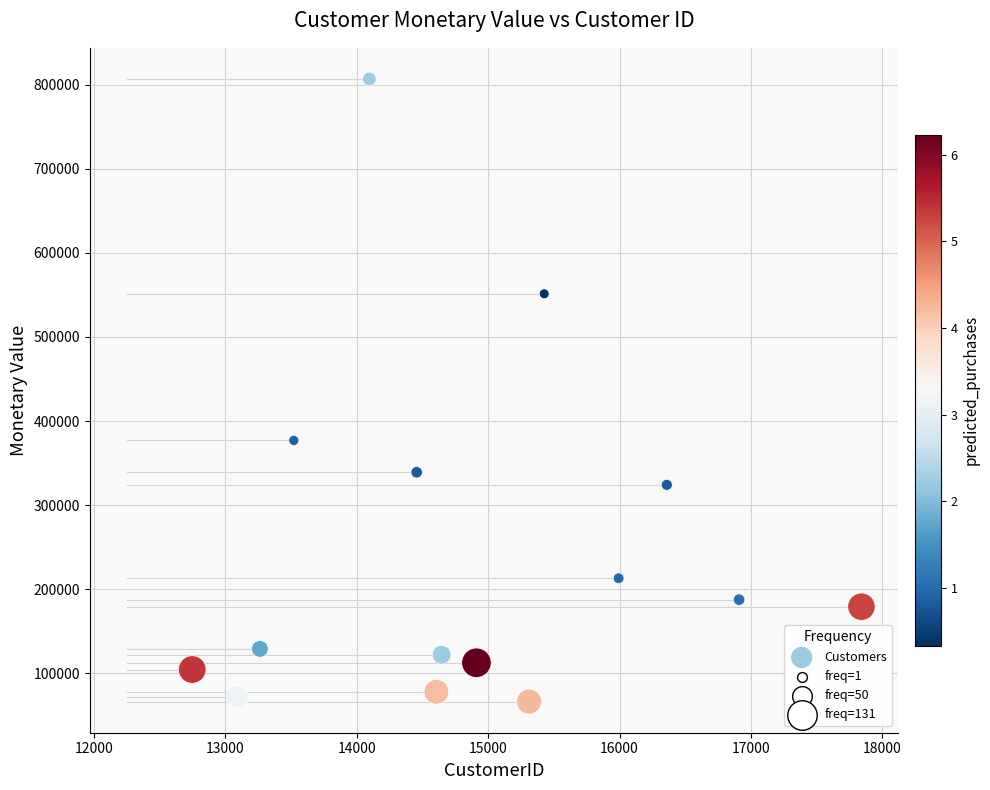

What Y value in the scatter plot is closest to 436564?

376872.9